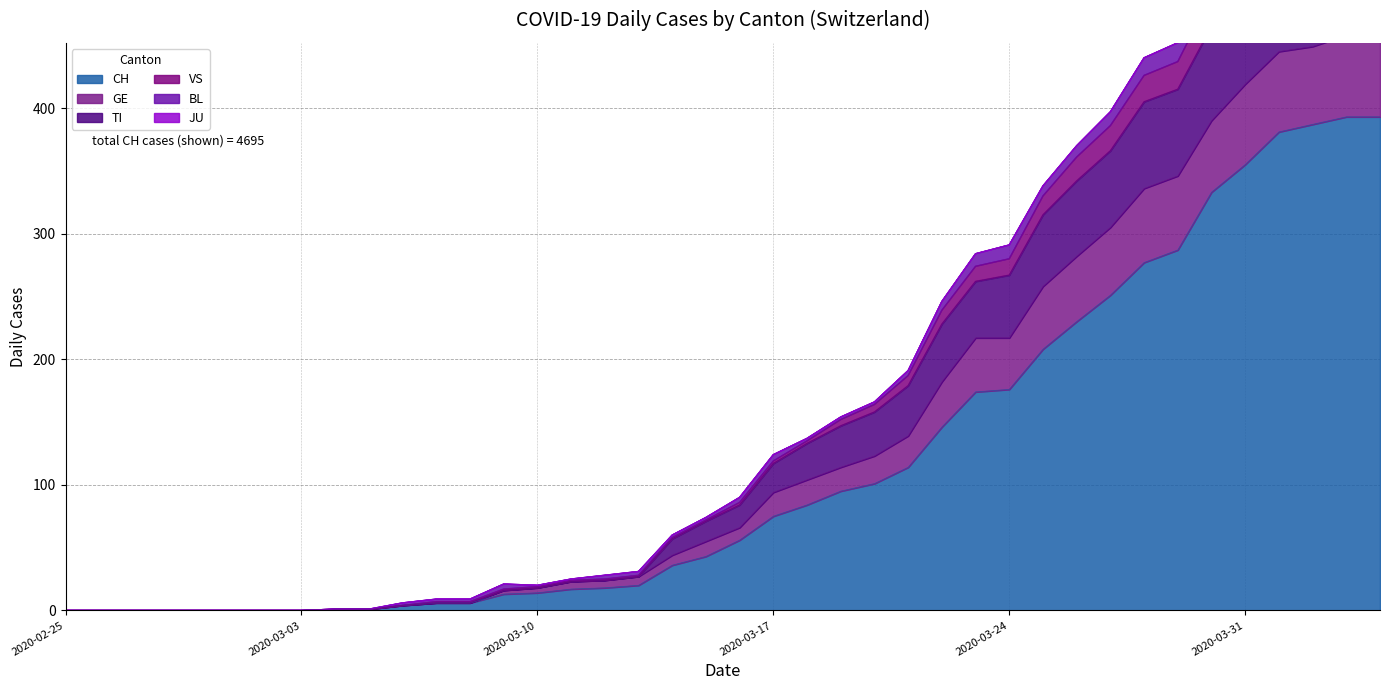

Does the chart have visible grid lines?

Yes